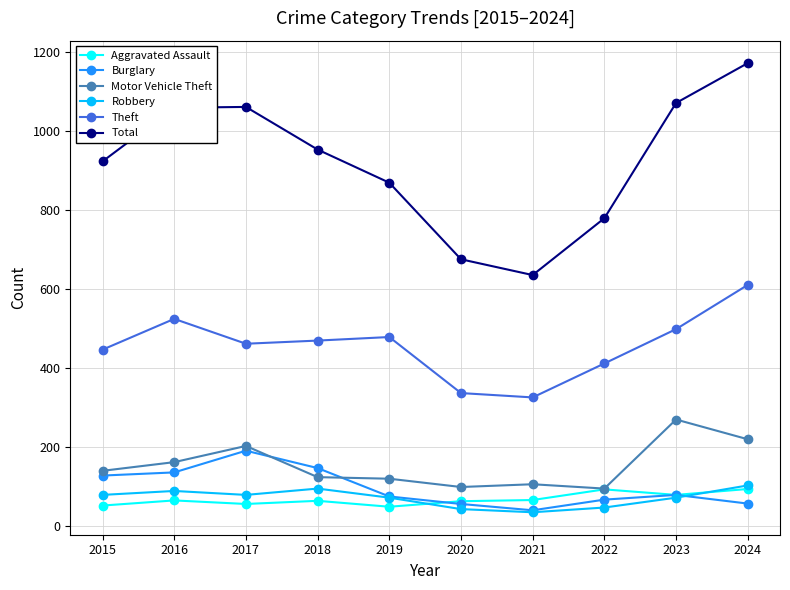

At which category is the sum across all series the highest?

2024